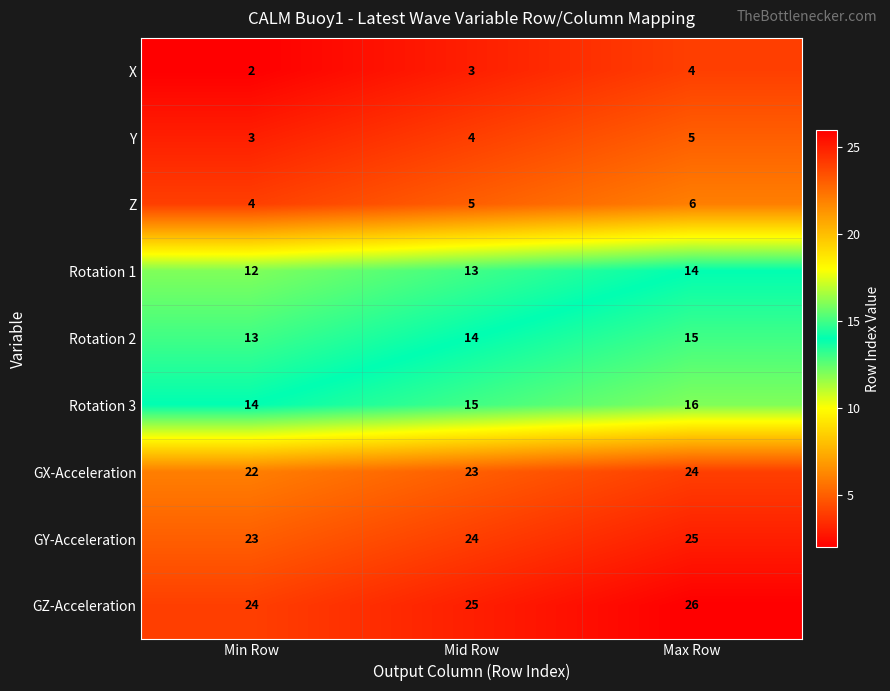

Which label corresponds to the smallest value in the chart?

Min Row